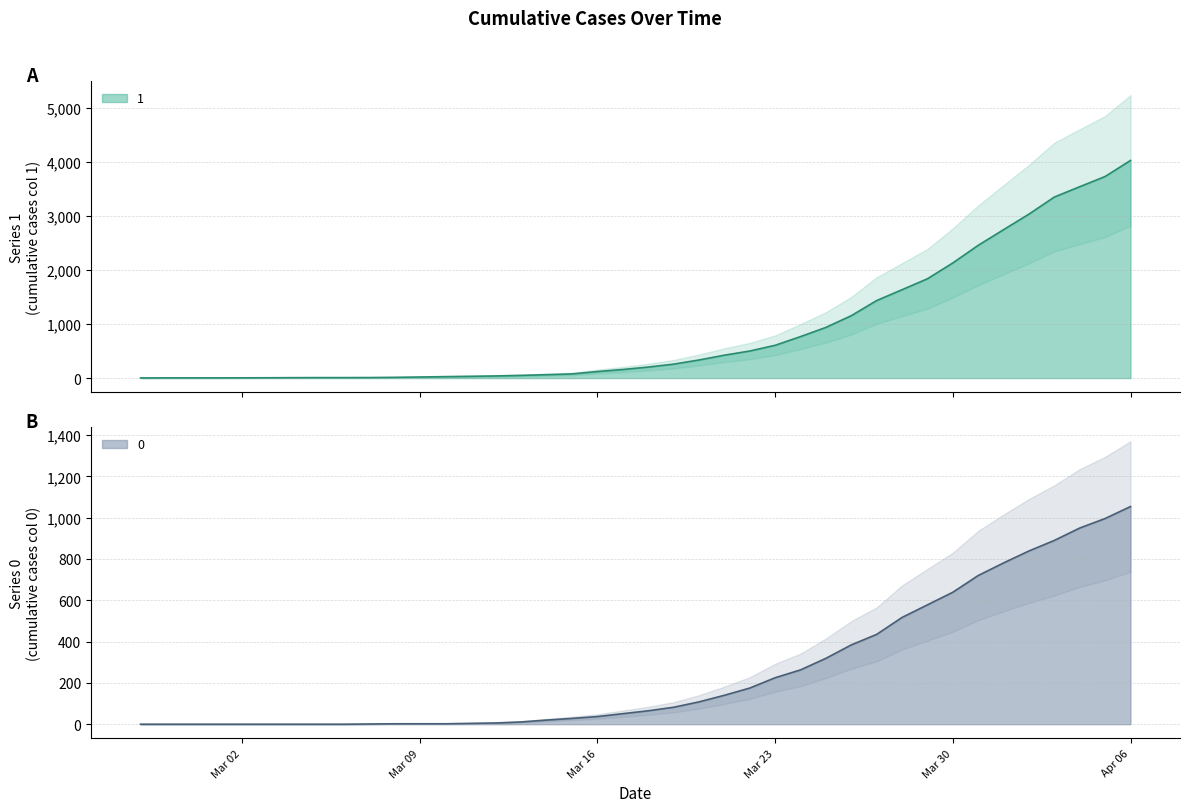

What is the label of the 22nd point from the right?

Mar 16